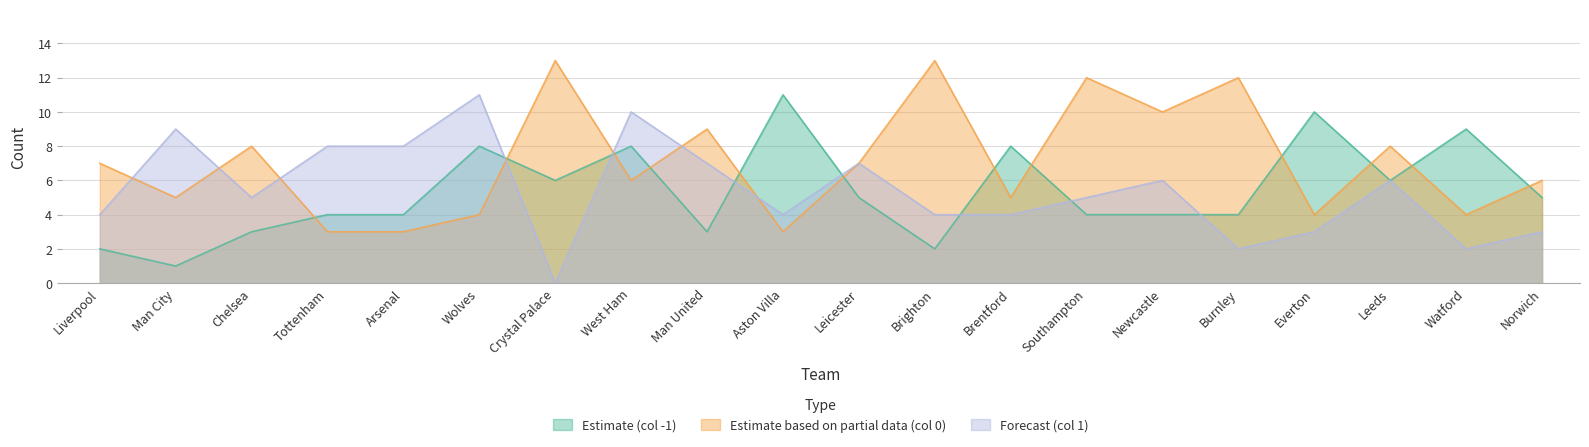

How many interior local peaks does the Estimate based on partial data (col 0) series have?

7